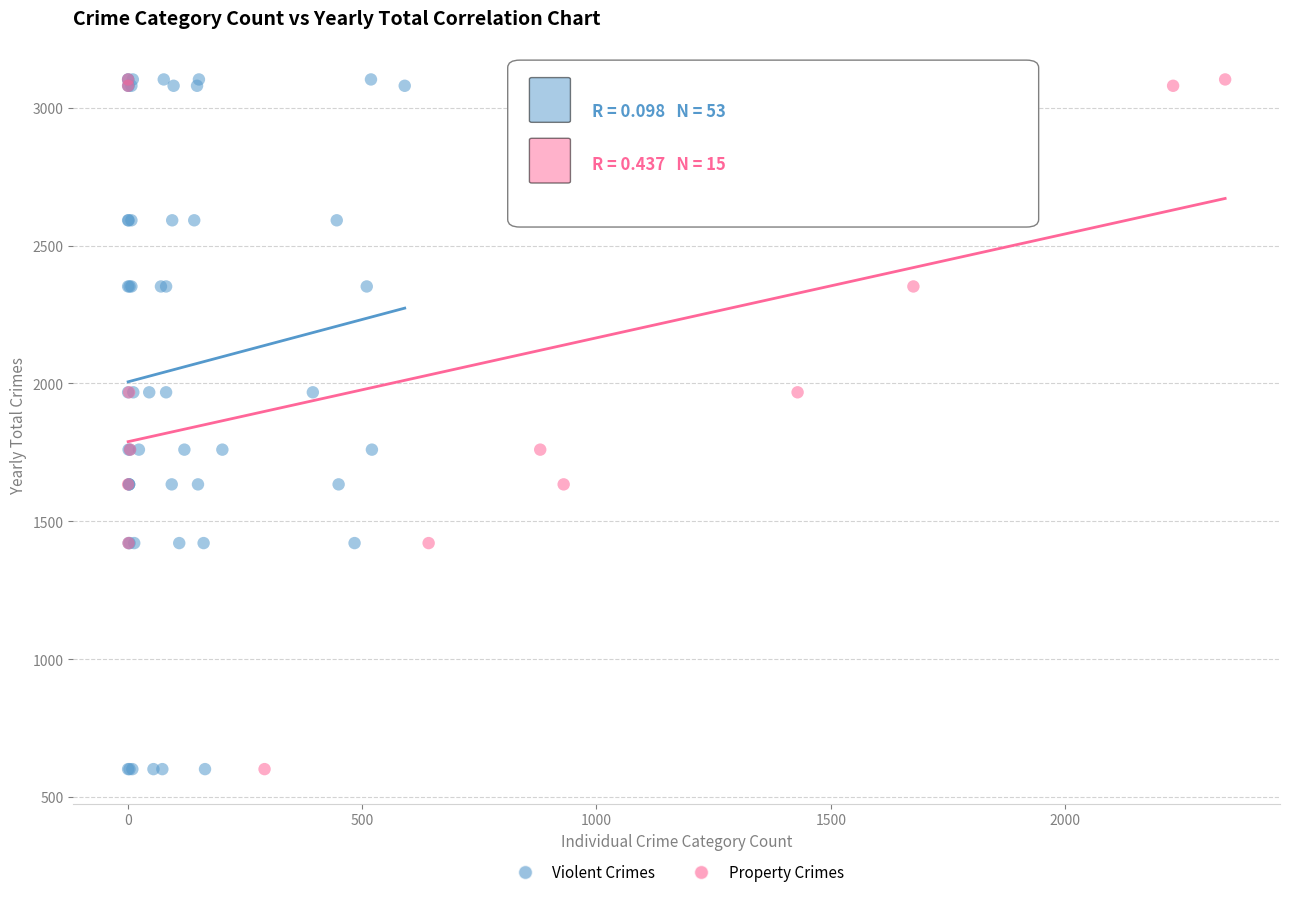

Which series has the largest Y range (max minus min)?

Violent Crimes